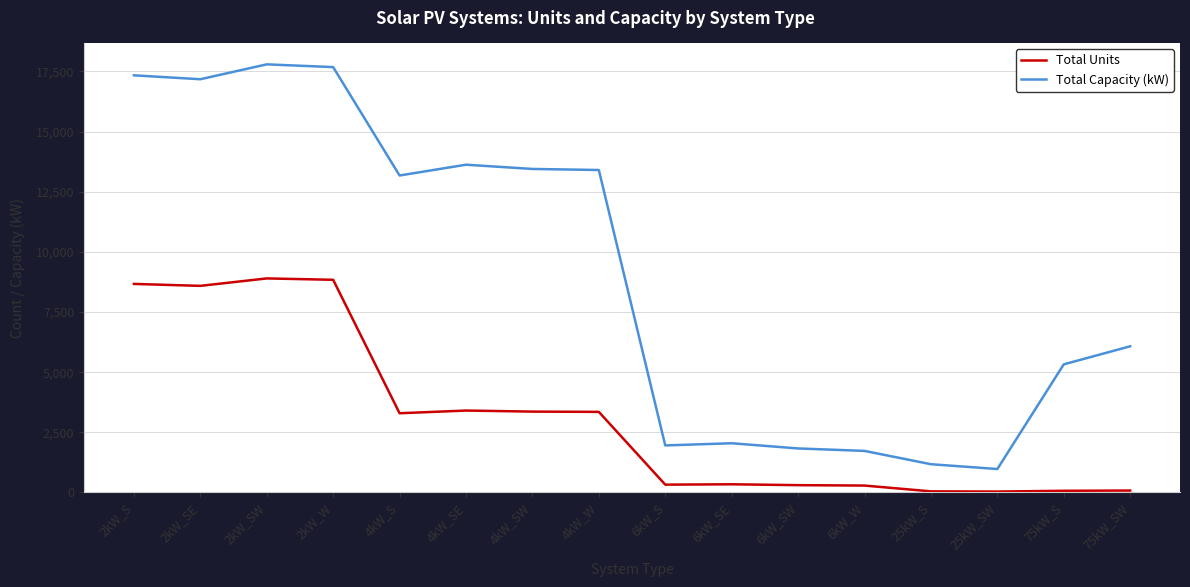

The value of Total Capacity (kW) at 4kW_SE is 13620. True or false?

True